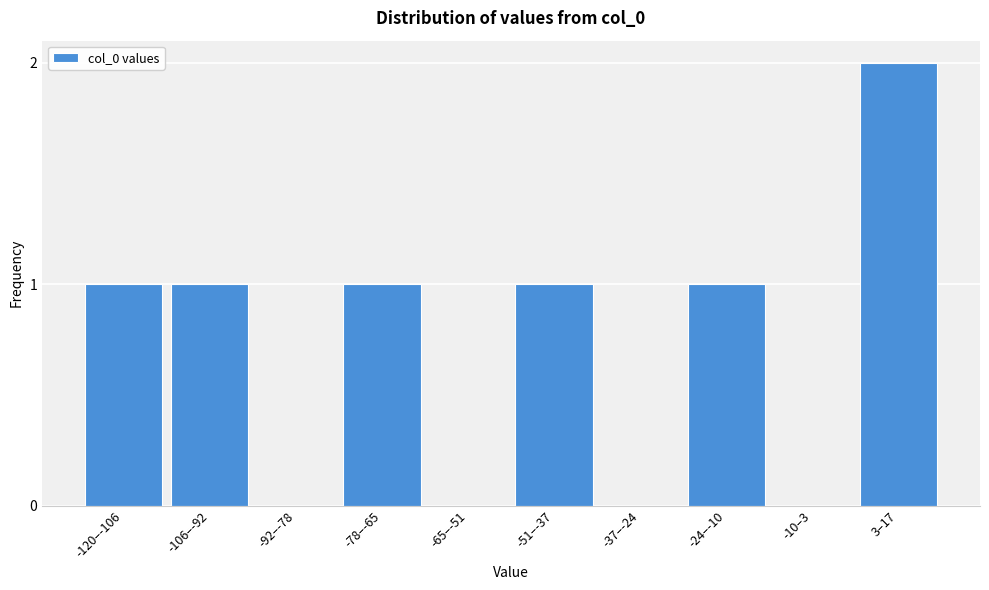

Reading left to right, extract all data points from this chart.

-120–-106=1	-106–-92=1	-92–-78=0	-78–-65=1	-65–-51=0	-51–-37=1	-37–-24=0	-24–-10=1	-10–3=0	3–17=2